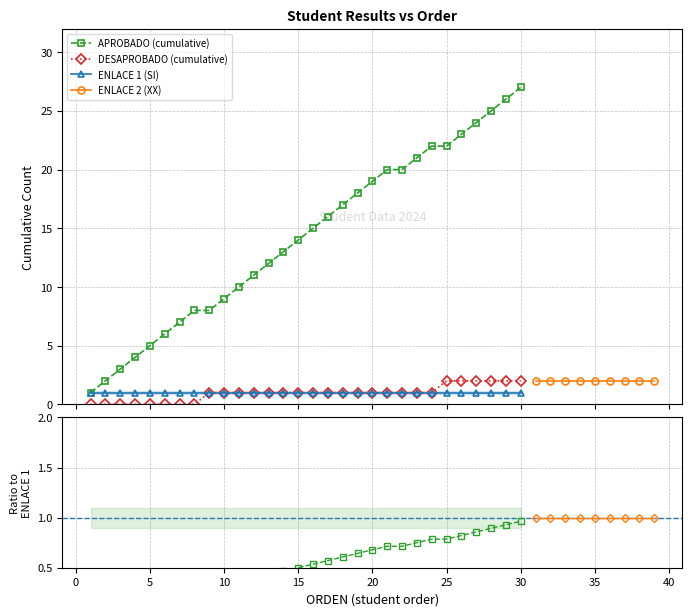

True or false: DESAPROBADO (cumulative) and APROBADO (cumulative) intersect in this chart.

False